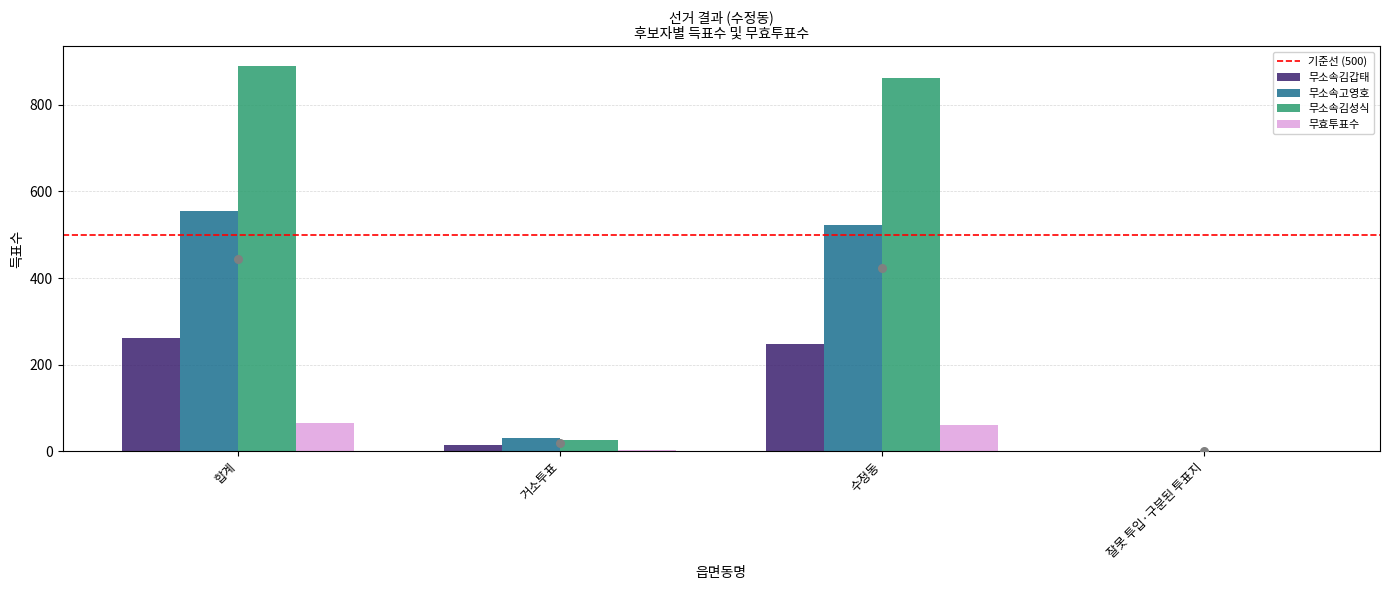

Which series contains the highest Y value?

무소속김성식